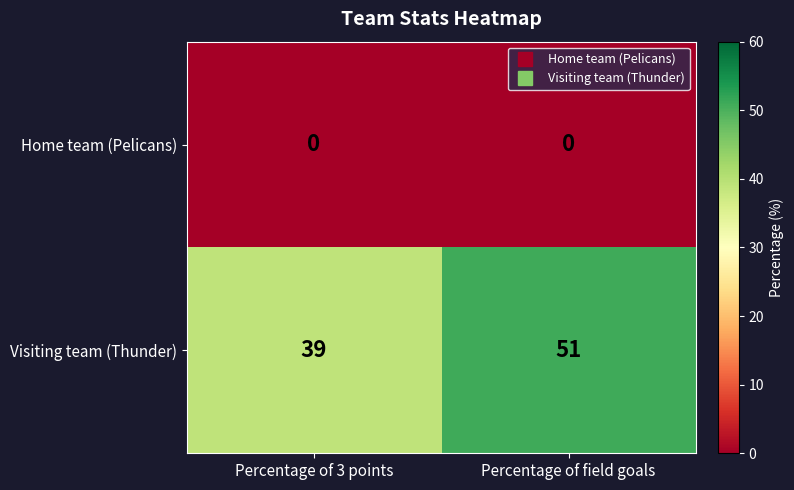

Is it true that Home team (Pelicans) equals 0 at Percentage of 3 points?

True